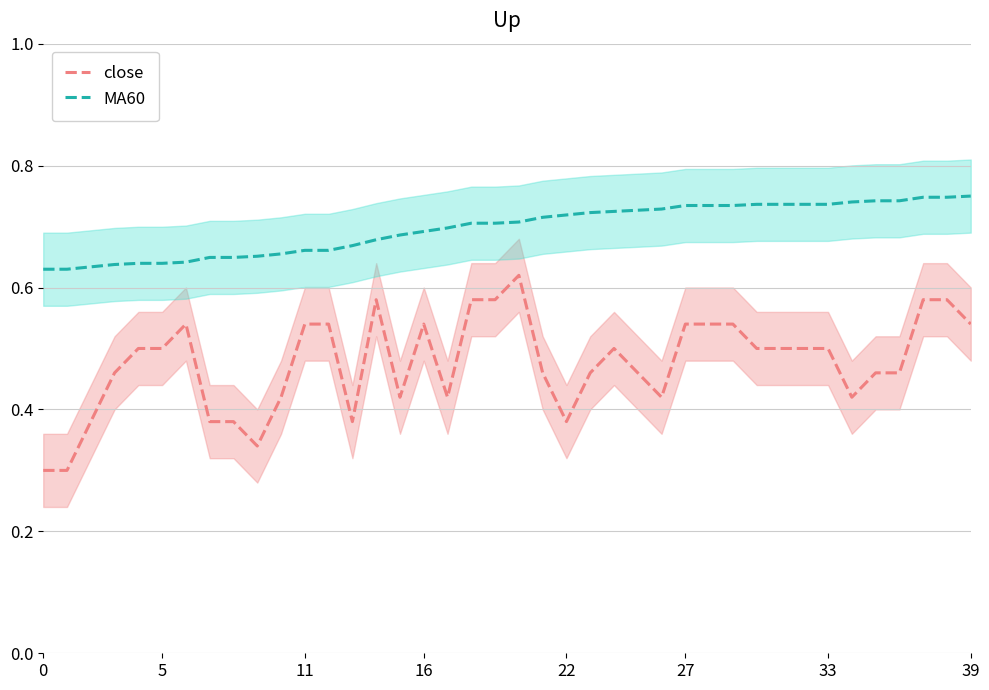

What is the label of the 7th point from the right?

33